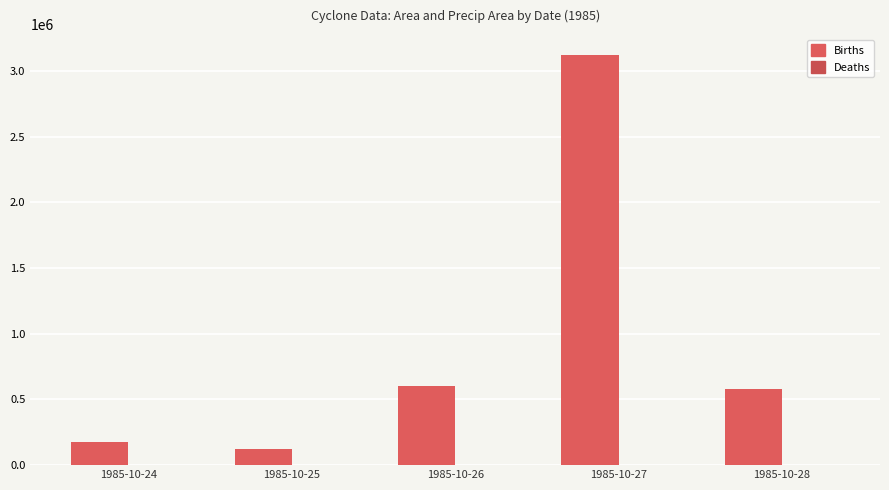

How many series are shown in this chart?

2